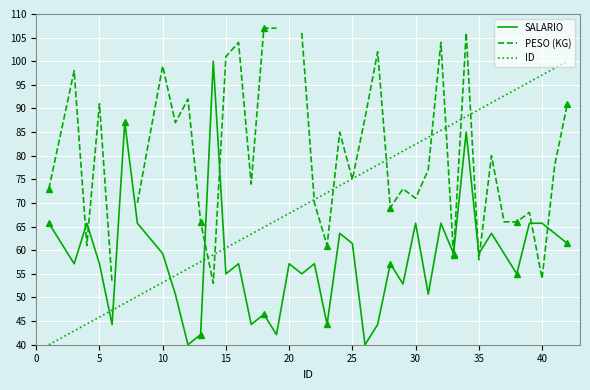

After their last crossing, which series has the higher values: SALARIO or ID?

ID